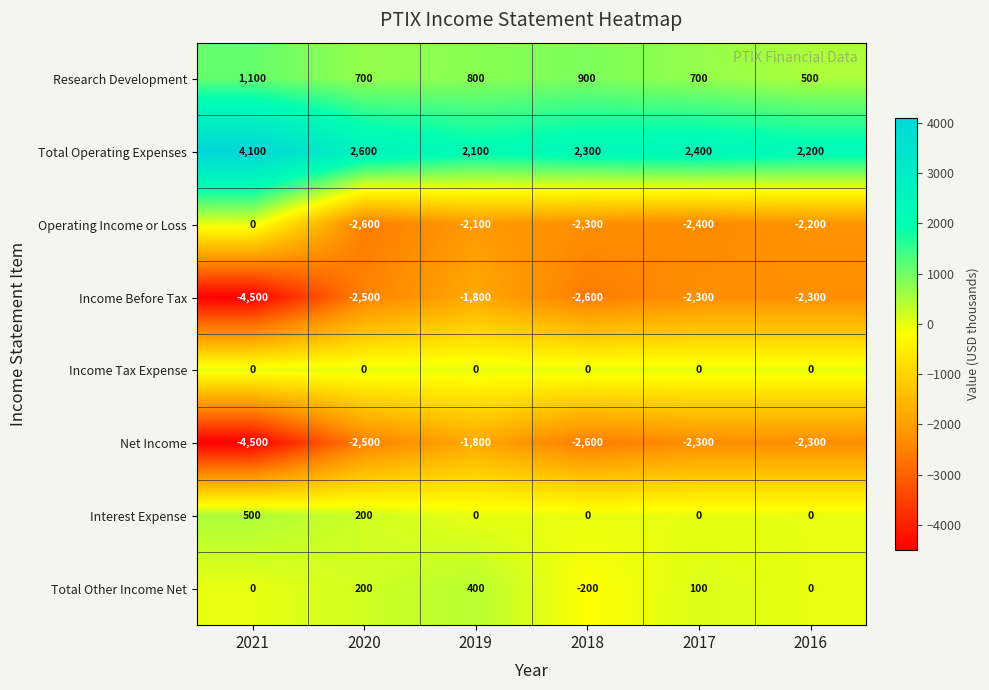

Which series has the largest total across all categories?

Total Operating Expenses